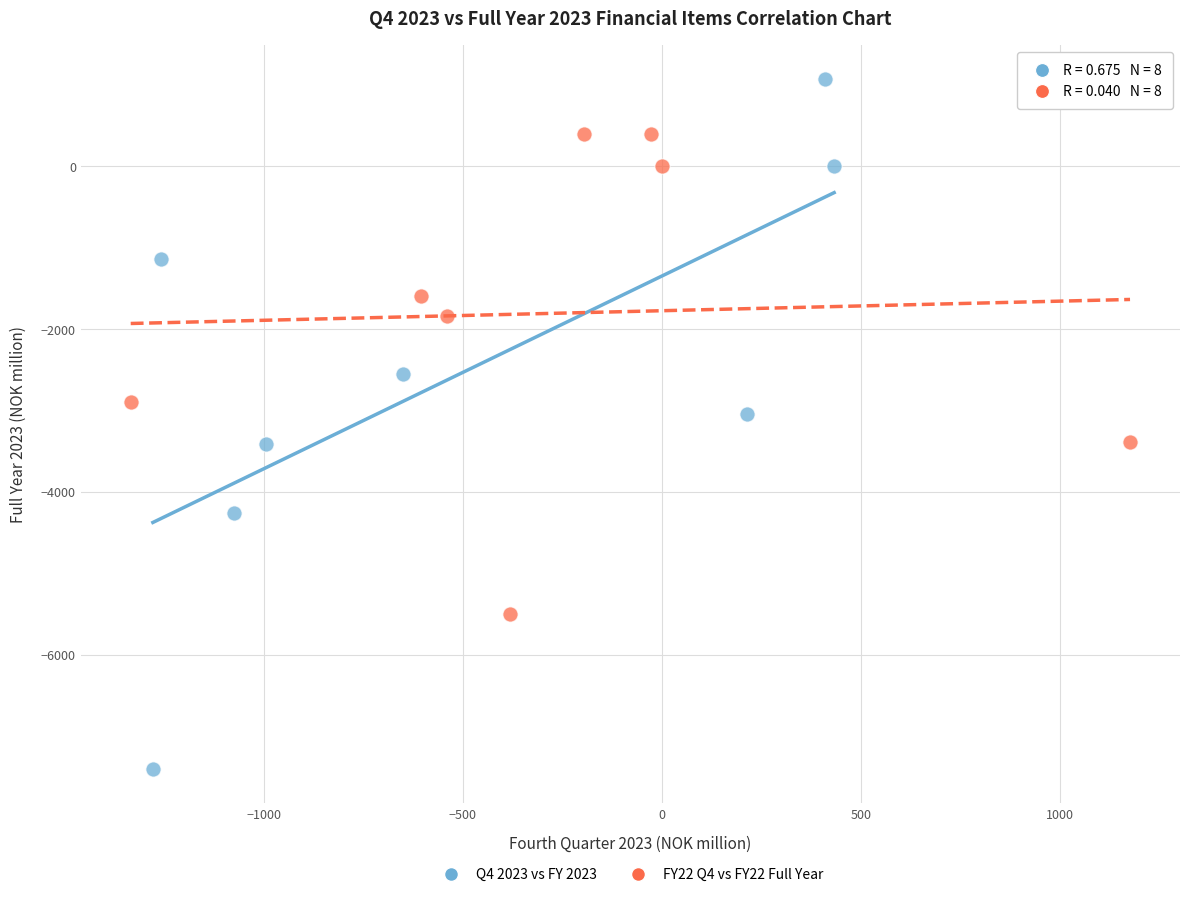

What are all the series names shown in the legend?

Q4 2023 vs FY 2023, FY22 Q4 vs FY22 Full Year